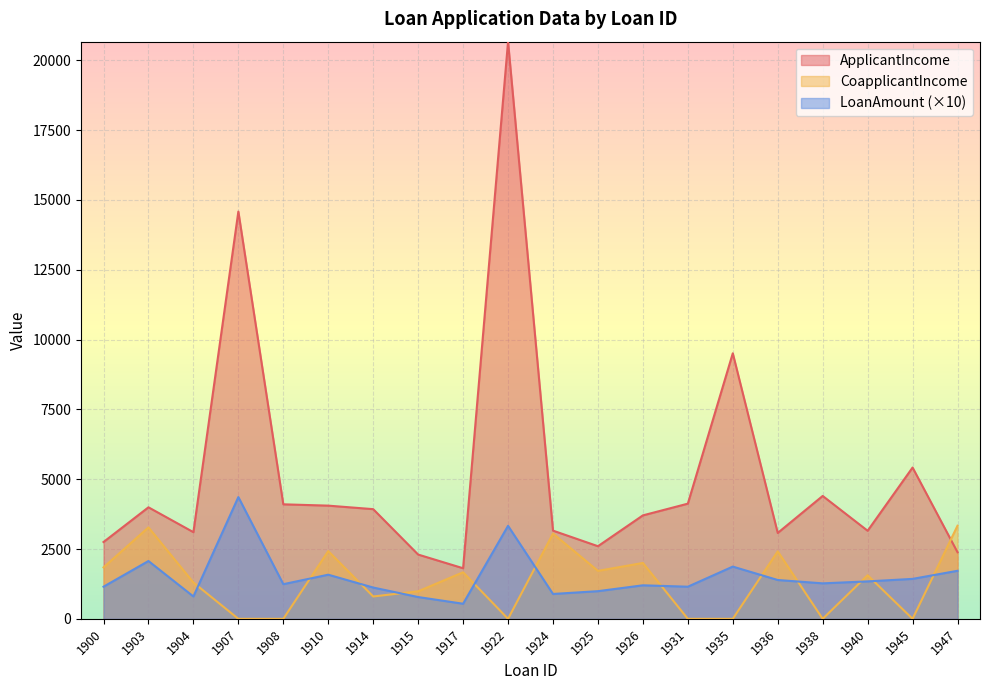

True or false: LoanAmount has a value of 996 at 1903.

False